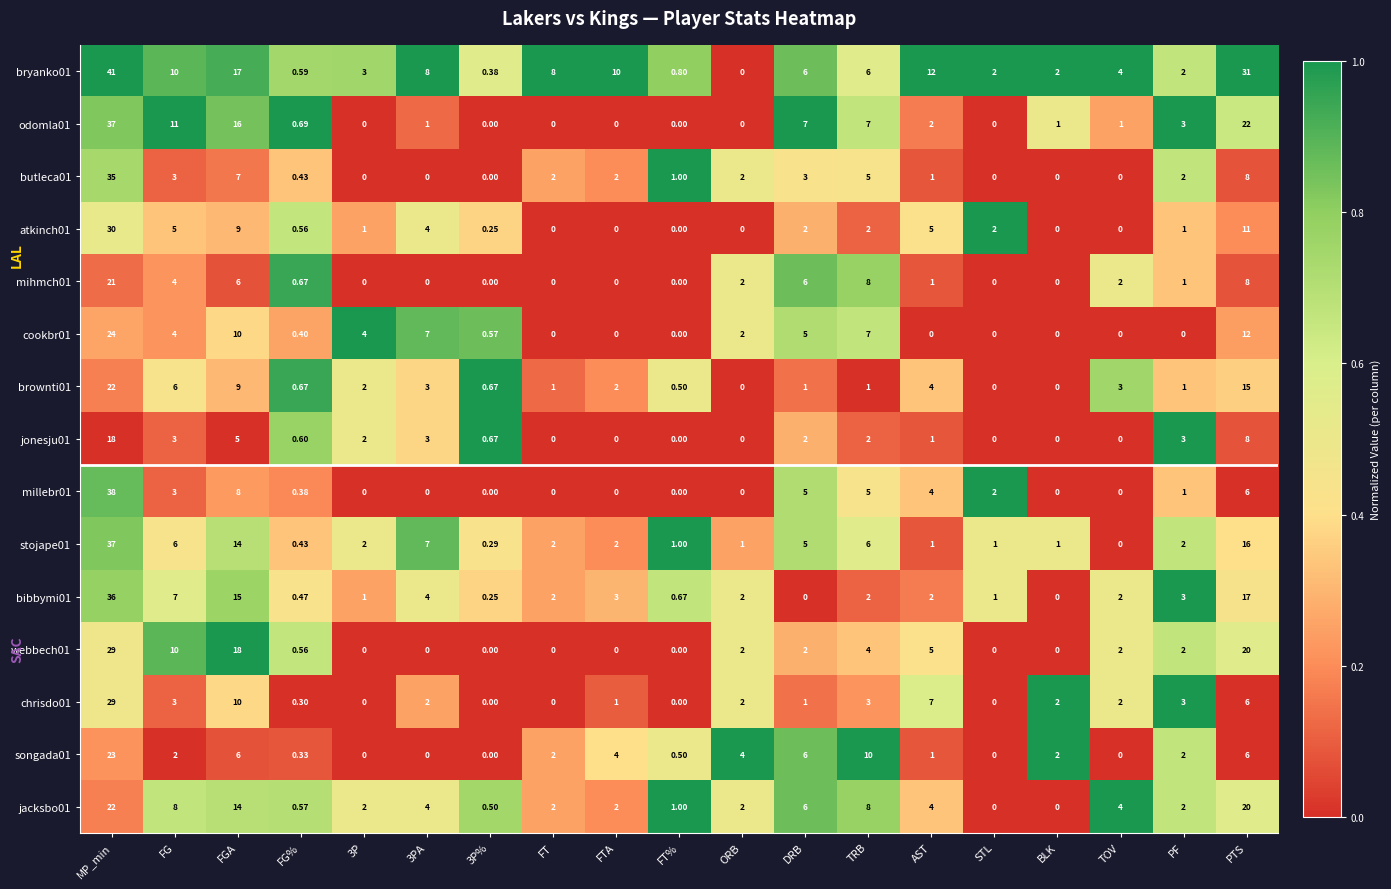

At how many categories does at least one series exceed 0?

19